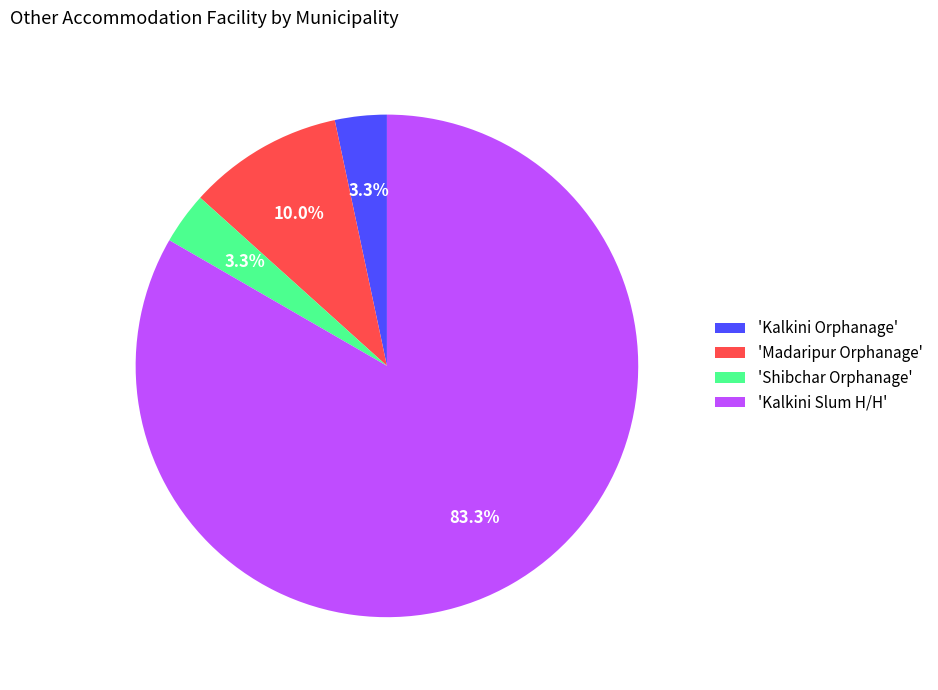

Is there a majority slice in this chart?

Yes